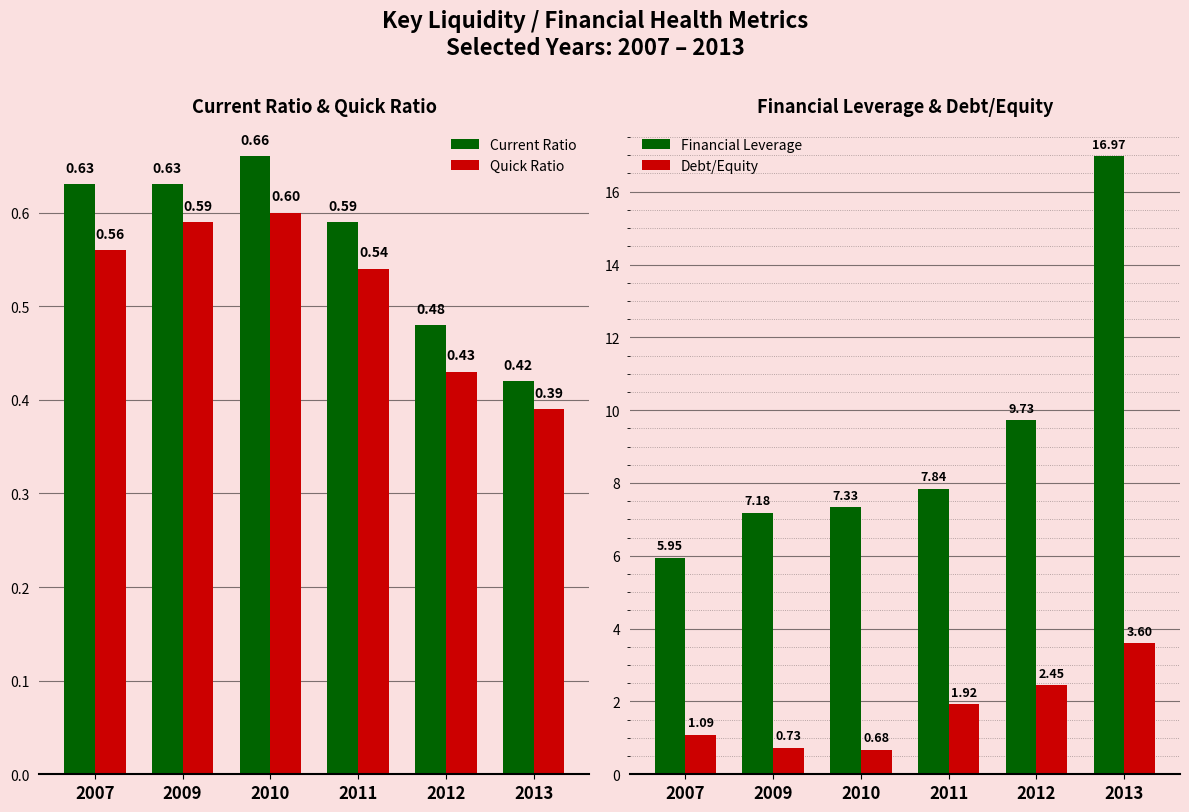

What is the total value across all series at 2009?

9.1